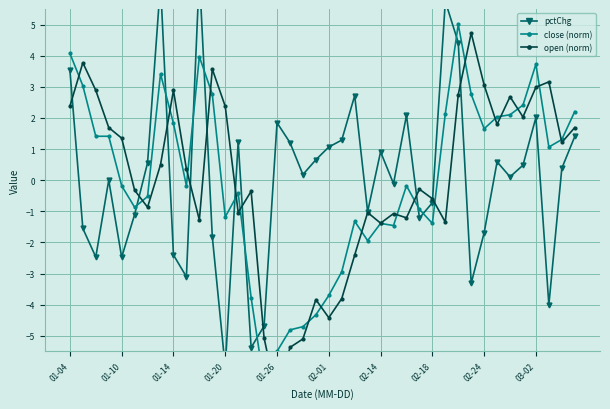

Reading right to left, list all the values displayed in this chart.

pctChg: 1.4	0.4	-4.0	2.0	0.5	0.1	0.6	-1.7	-3.3	4.4	5.7	-0.7	-1.2	2.1	-0.1	0.9	-1.0	2.7	1.3	1.1	0.7	0.2	1.2	1.8	-4.7	-5.4	1.2	-6.0	-1.8	6.6	-3.1	-2.4	6.3	0.6	-1.1	-2.5	0.0	-2.5	-1.6	3.5
close (norm): 2.2	1.3	1.1	3.7	2.4	2.1	2.0	1.7	2.8	5.0	2.1	-1.4	-0.9	-0.2	-1.5	-1.4	-1.9	-1.3	-2.9	-3.7	-4.3	-4.7	-4.8	-5.5	-6.5	-3.8	-0.4	-1.2	2.8	4.0	-0.2	1.8	3.4	-0.5	-0.9	-0.2	1.4	1.4	3.0	4.1
open (norm): 1.7	1.2	3.2	3.0	2.0	2.7	1.8	3.1	4.7	2.7	-1.3	-0.6	-0.3	-1.2	-1.1	-1.4	-1.0	-2.4	-3.8	-4.4	-3.8	-5.1	-5.4	-7.0	-5.1	-0.4	-1.0	2.4	3.6	-1.3	0.4	2.9	0.5	-0.9	-0.3	1.3	1.7	2.9	3.8	2.4